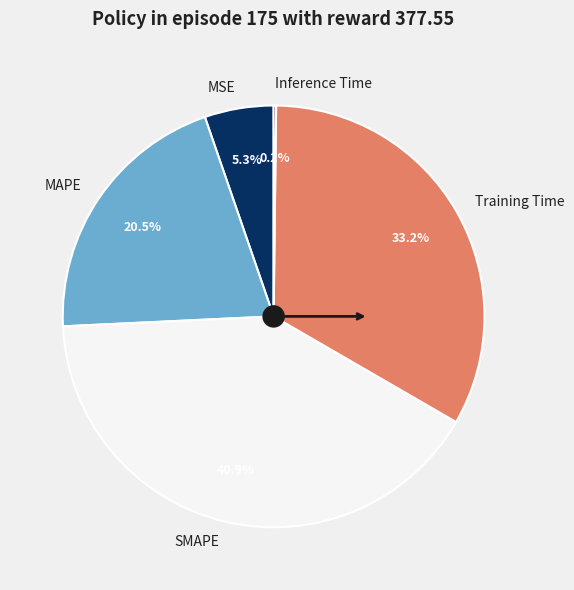

Does any single category account for the majority?

No